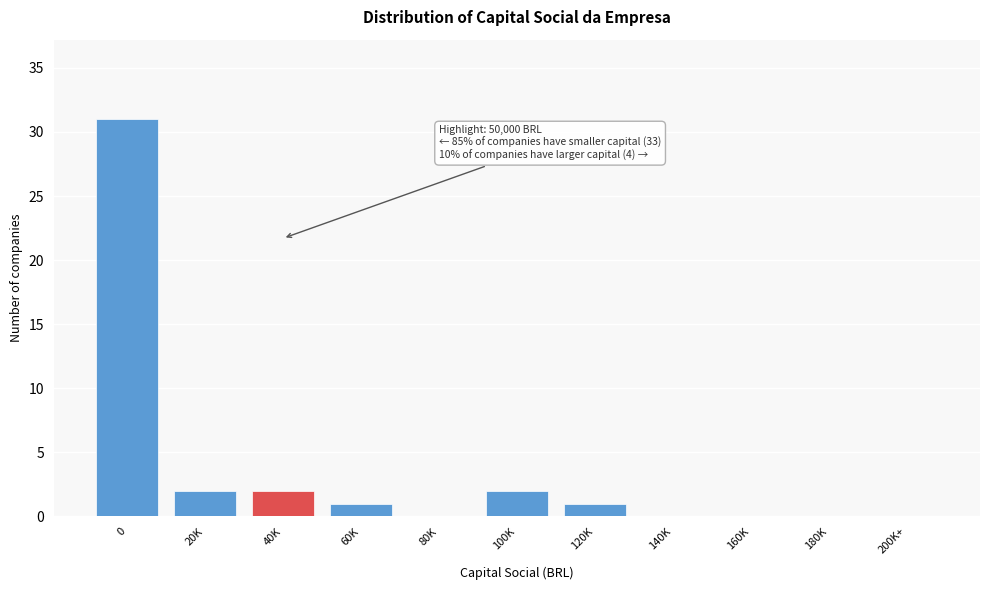

Reading right to left, what are all the values shown in this chart?

200K+=0	180K=0	160K=0	140K=0	120K=1	100K=2	80K=0	60K=1	40K=2	20K=2	0=31